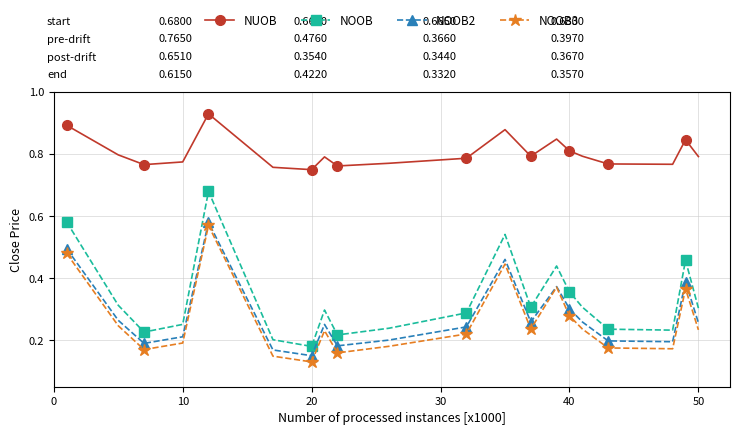

In NOOB, how many points are lower than both neighbors (excluding endpoints)?

5